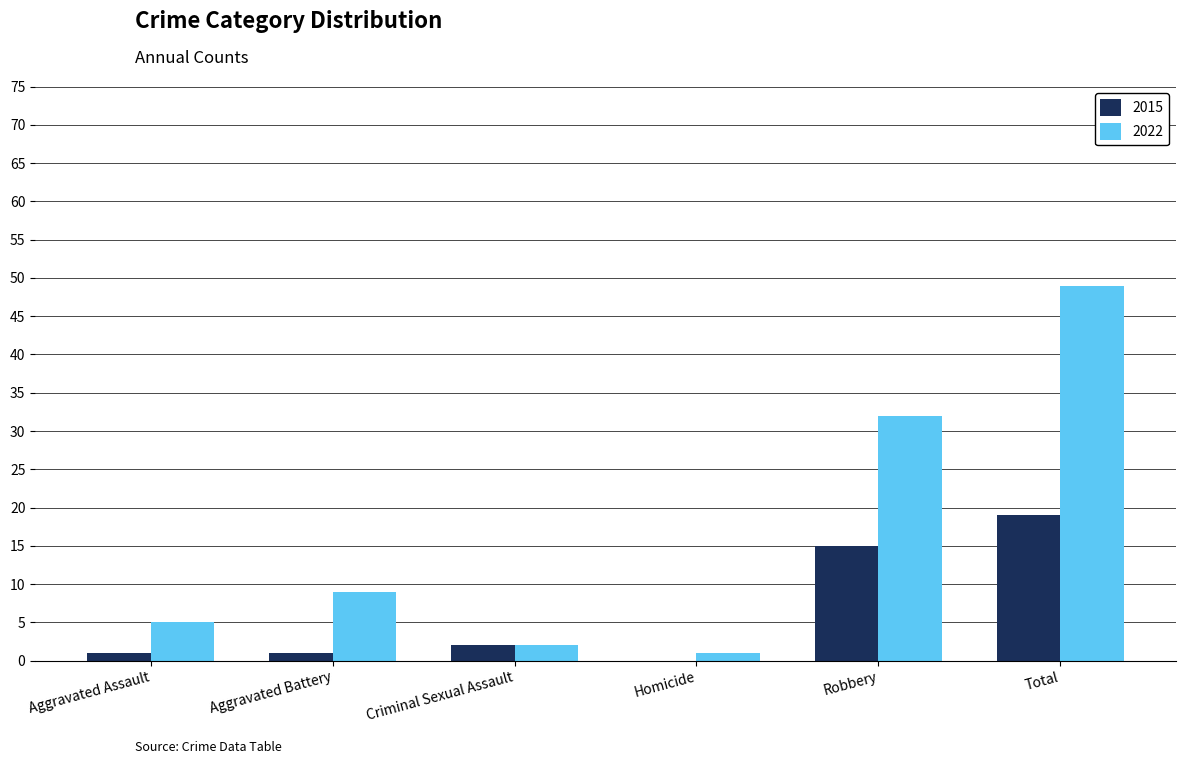

What is the difference between the 2022 values at Homicide and Aggravated Assault?

4